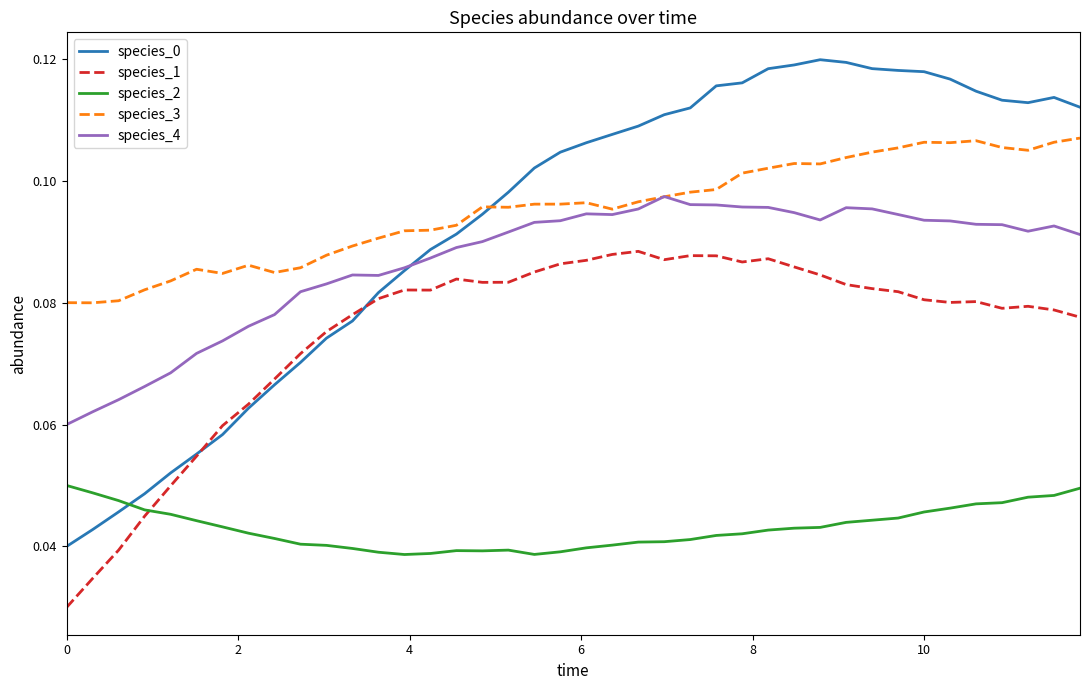

True or false: species_1 and species_3 cross at least once.

False